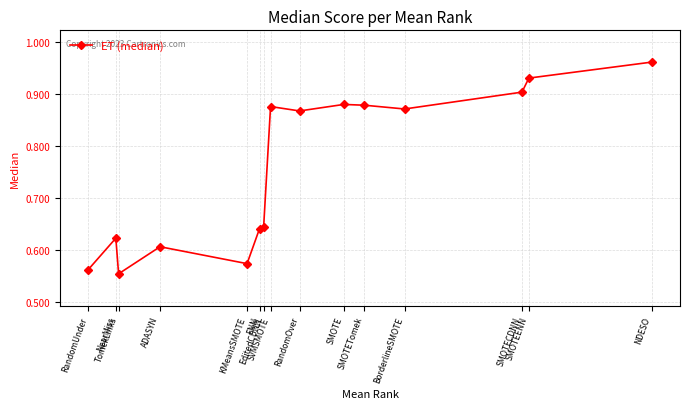

Rank the categories by value from highest to lowest.

NDESO, SMOTEENN, SMOTECDNN, SMOTE, SMOTETomek, SVMSMOTE, BorderlineSMOTE, RandomOver, EditedCDNN, ENN, NearMiss, ADASYN, KMeansSMOTE, RandomUnder, TomekLinks